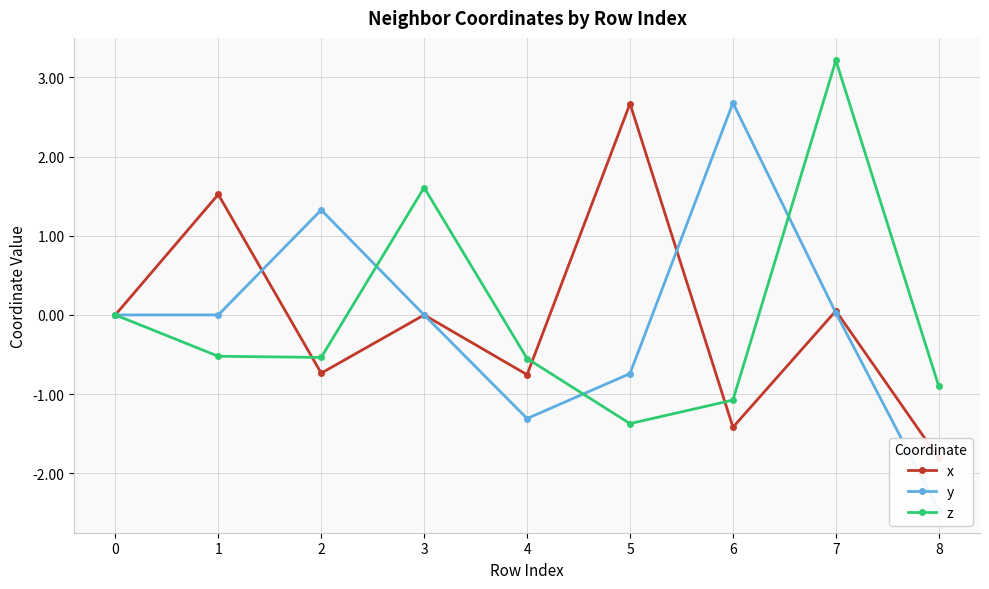

How many series are shown in this chart?

3